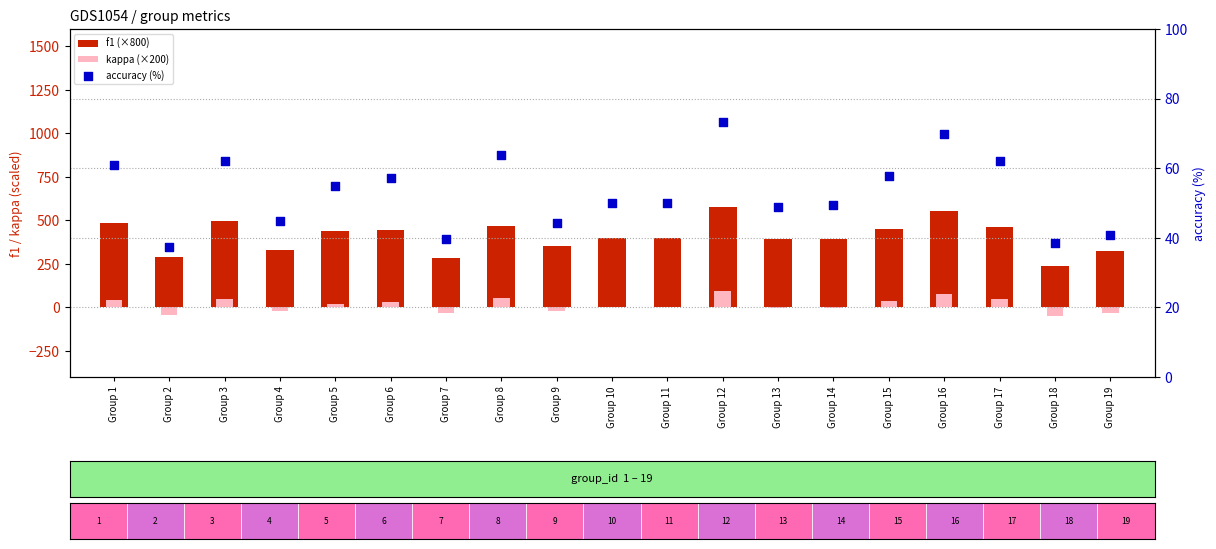

What are all the series names shown in the legend?

f1 (×800), kappa (×200), accuracy (%)